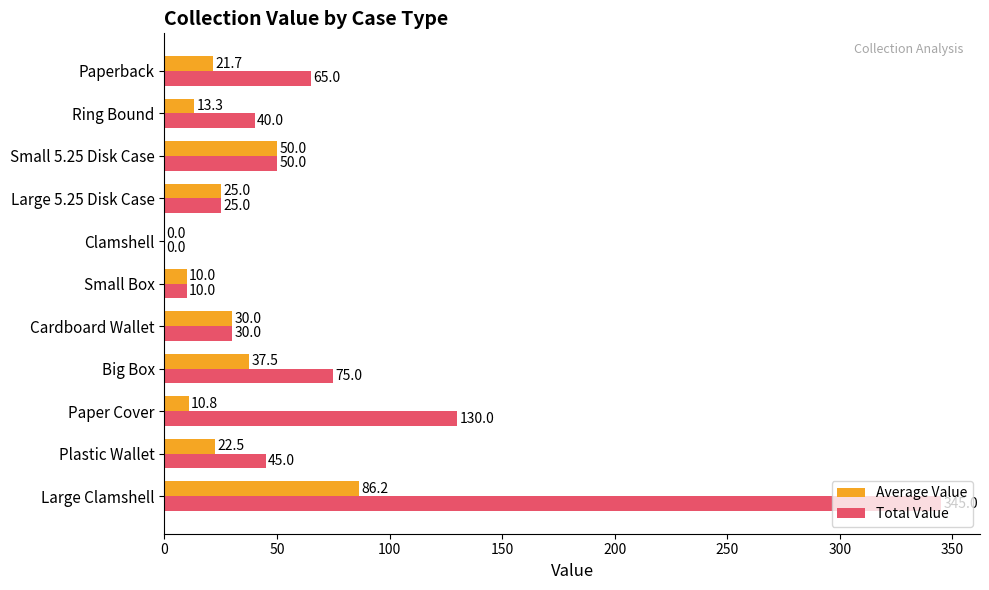

The Total Value series shows 49.0 at Cardboard Wallet. True or false?

False